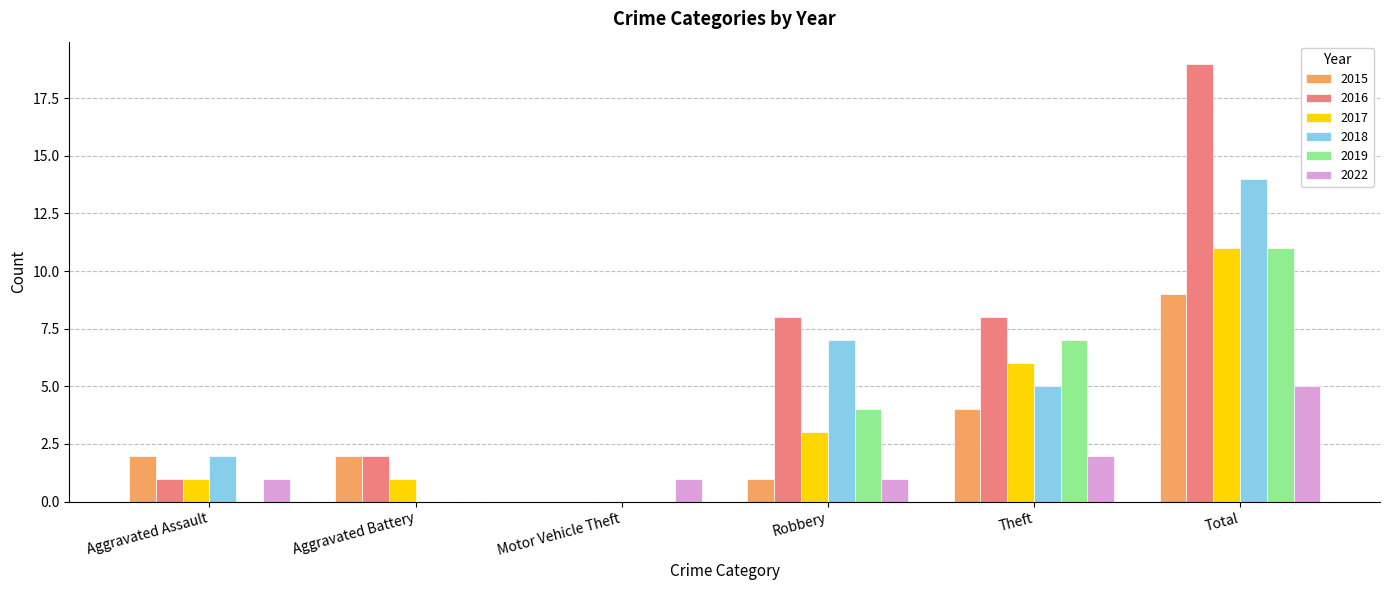

At which label does 2022 reach its peak?

Total